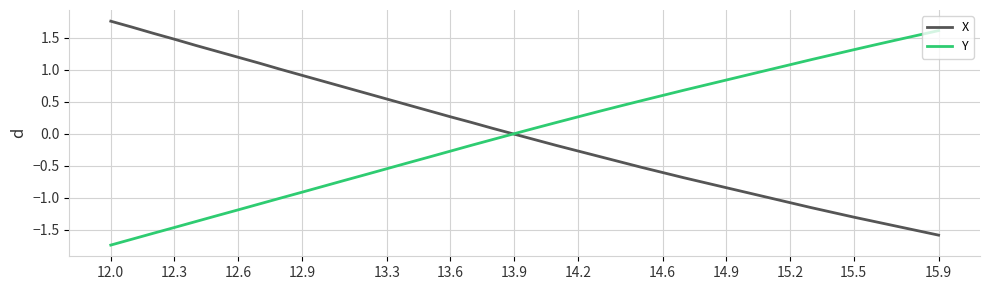

What are all the series names shown in the legend?

X, Y